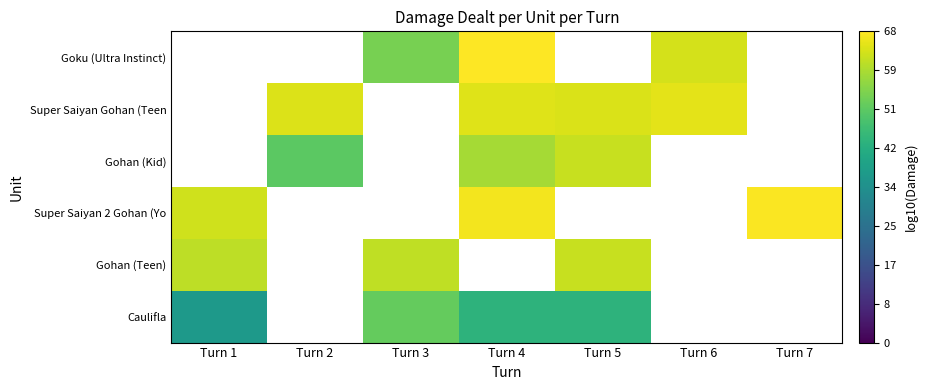

At how many categories does at least one series exceed 5?

7